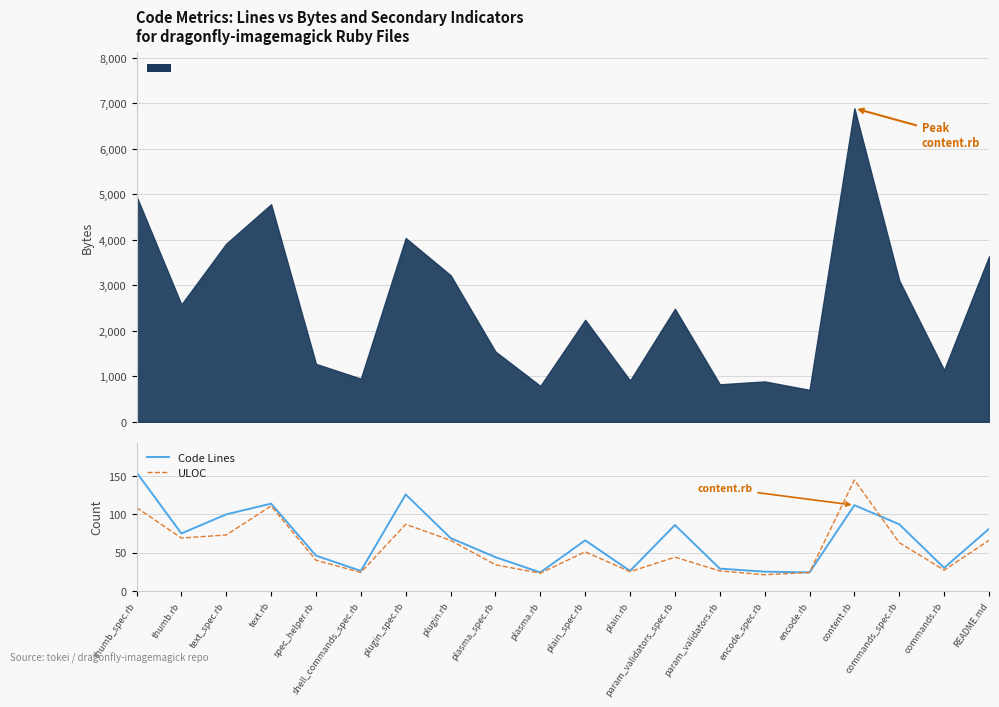

Reading left to right, what are all the values shown in this chart?

Code Lines: 155	75	100	114	46	26	126	69	44	24	66	26	86	29	25	24	112	87	30	81
ULOC: 109	69	73	111	40	24	87	66	34	23	51	25	44	26	21	24	145	63	27	66